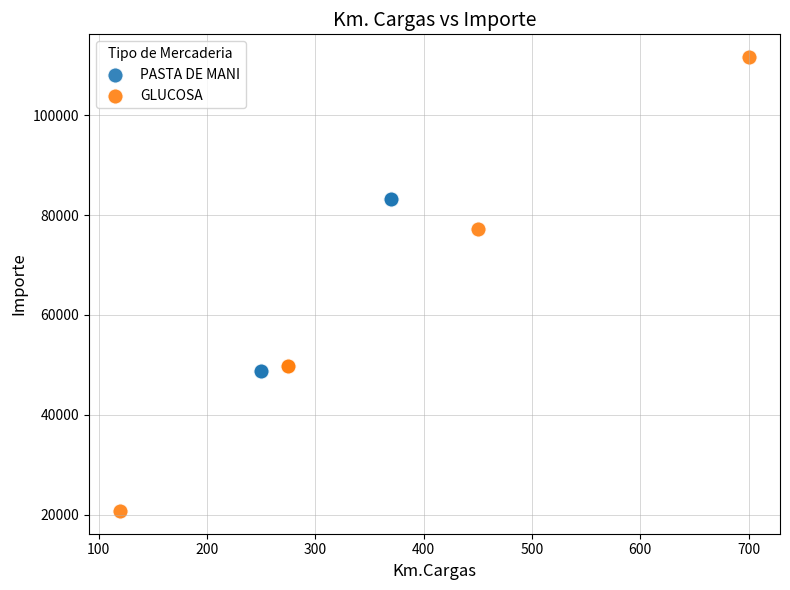

Which series reaches the minimum Y coordinate?

GLUCOSA